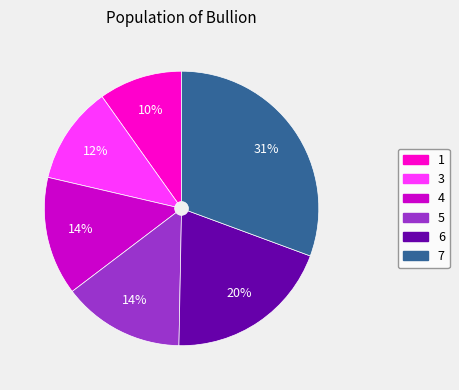

To the nearest percent, what is the average slice percentage?

17%